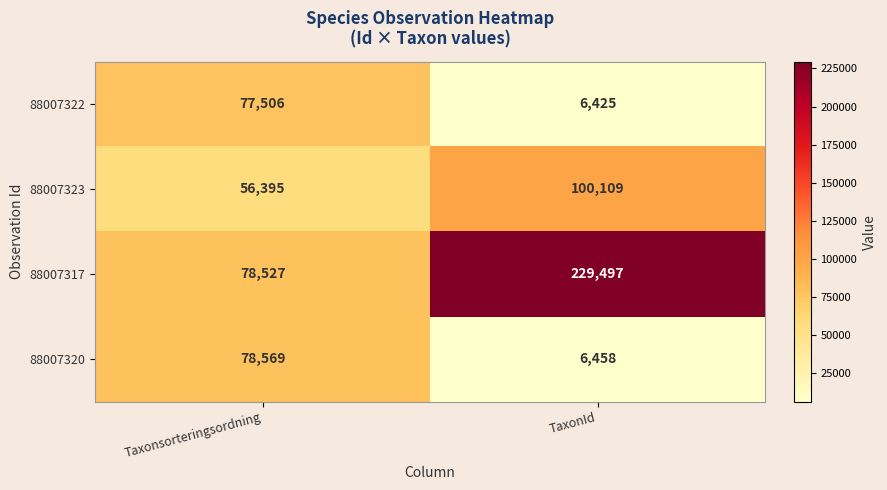

What is the spread (max minus min) of values at TaxonId?

223072